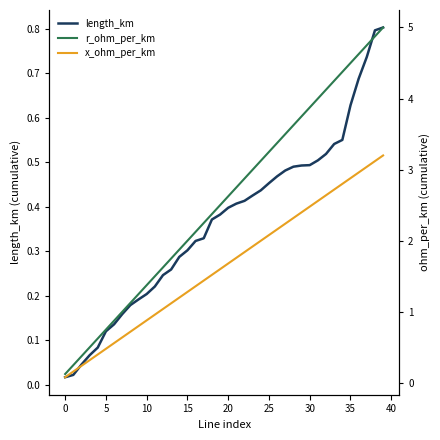

What is the average value of the x_ohm_per_km series?

1.6